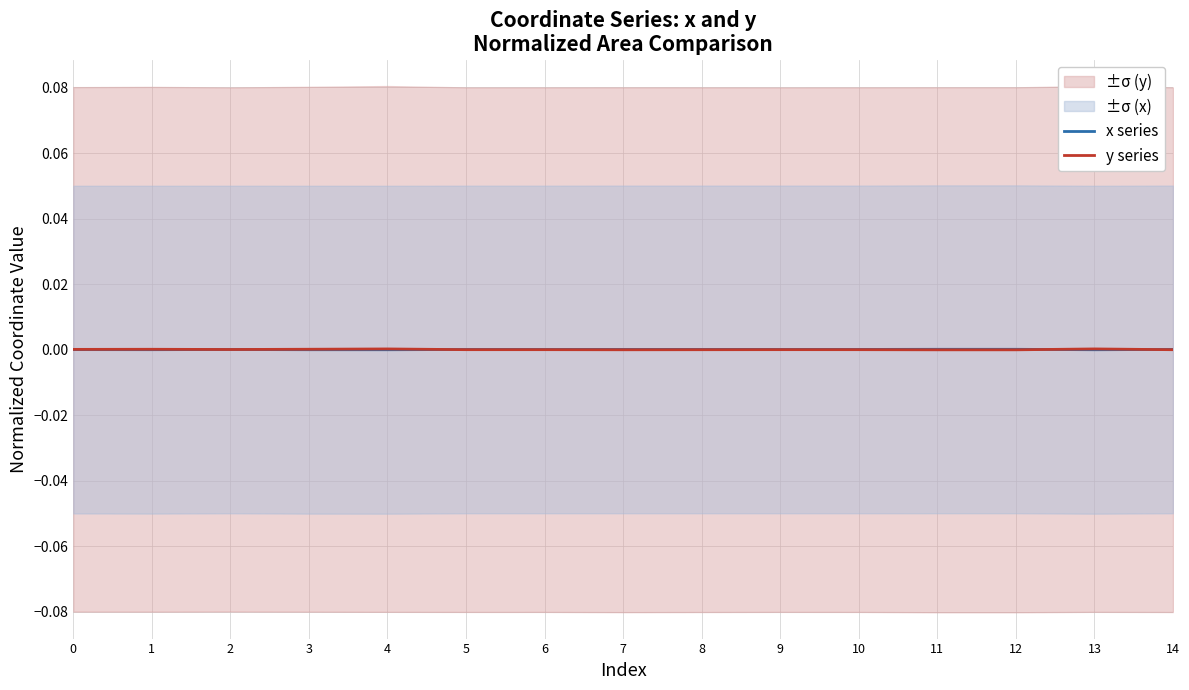

How many lines are shown in the chart?

2